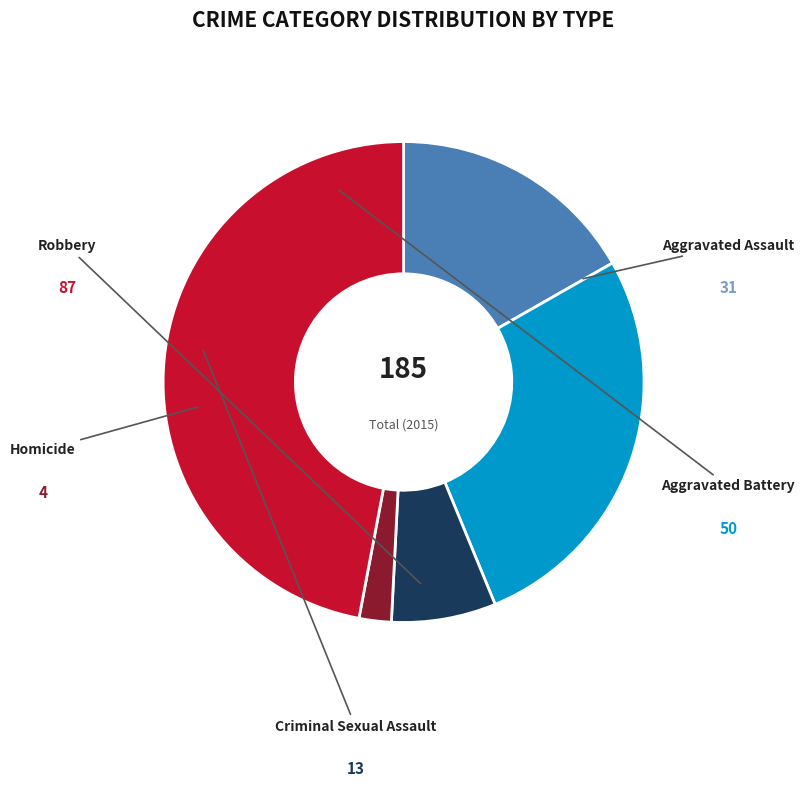

Is there any slice that represents more than half of the pie?

No